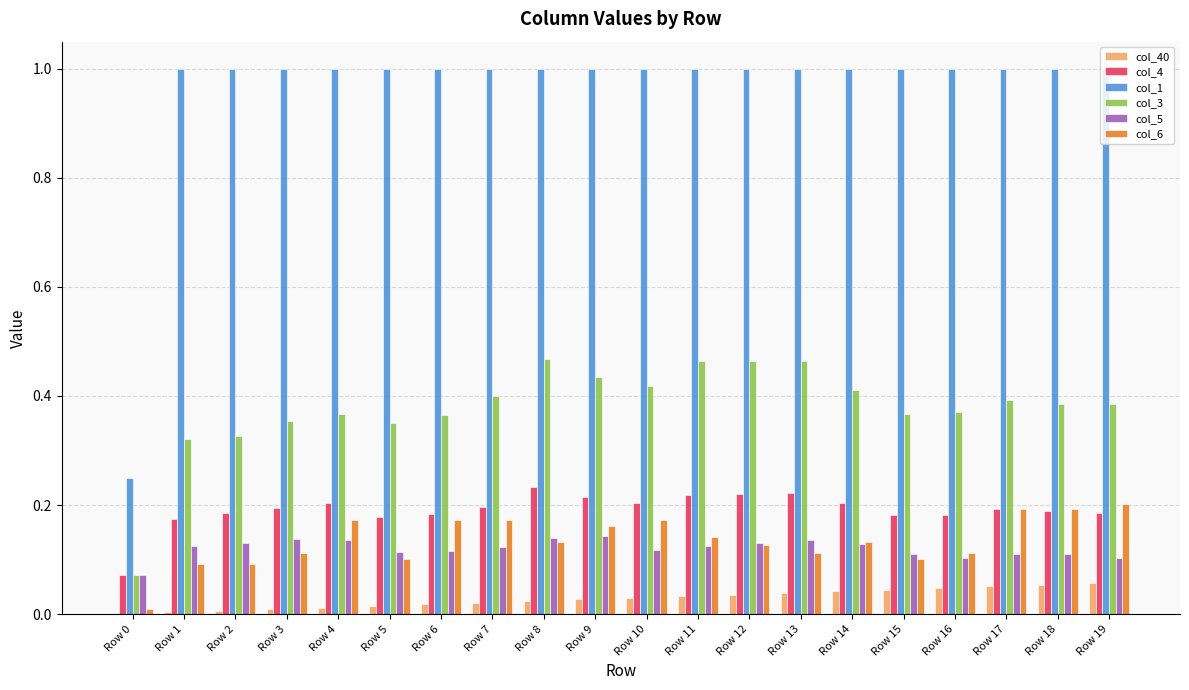

What is the sum of the col_1 values at Row 15 and Row 10?

2.0